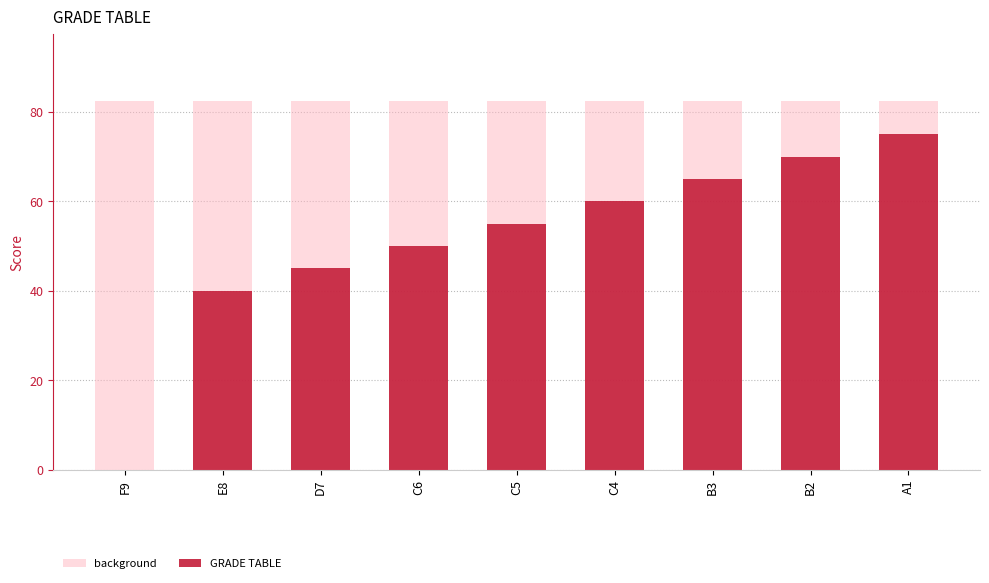

The value of background at C5 is 141.6. True or false?

False